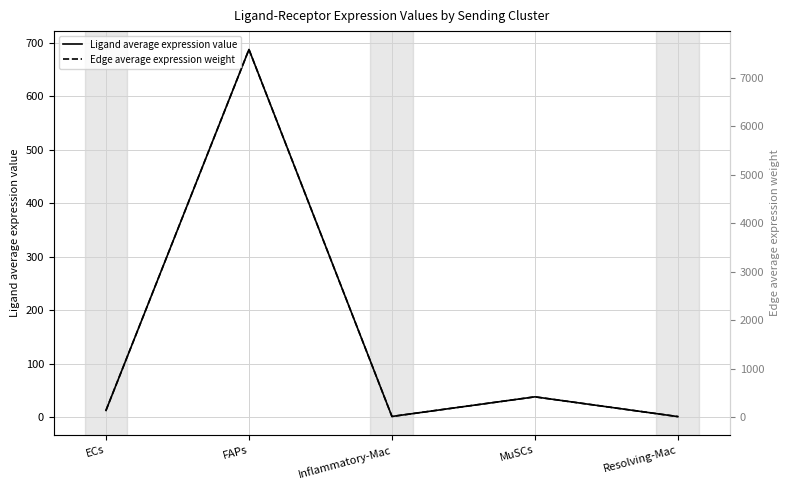

How many interior local peaks does the Edge average expression weight series have?

2